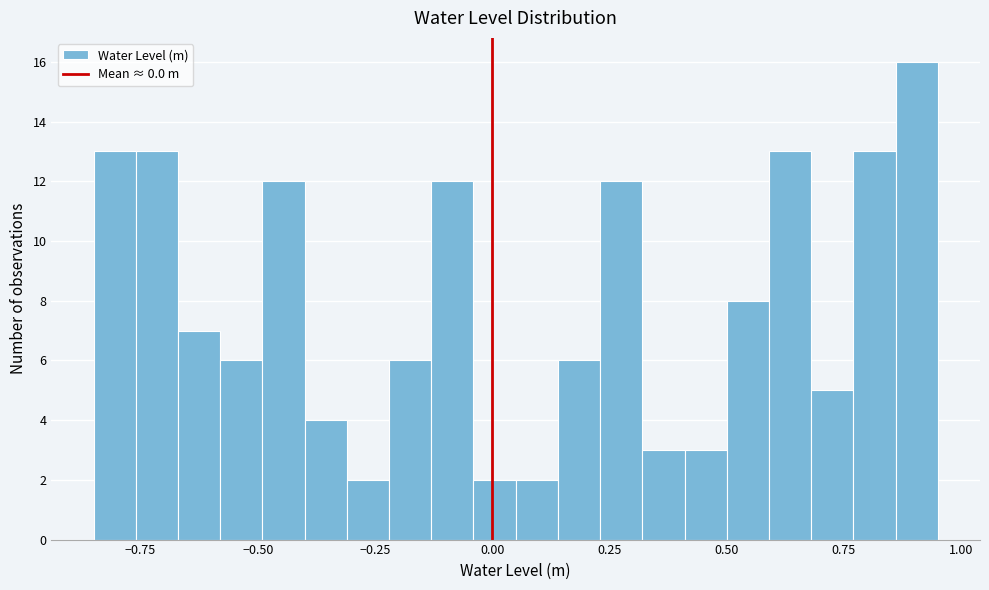

Read against the x-axis, roughly where is the centre of the tallest bar?

0.90